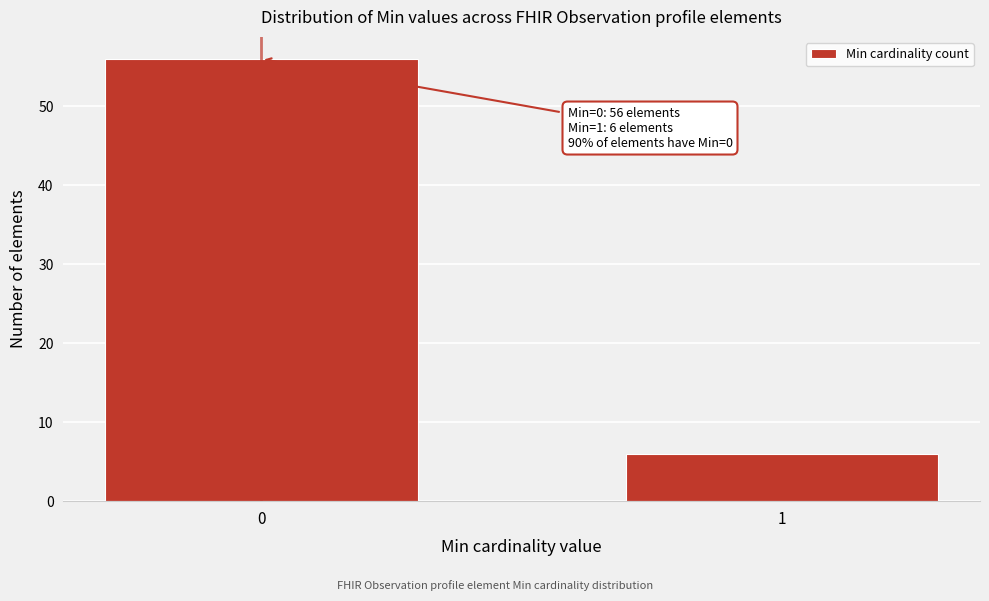

Reading left to right, transcribe all the data shown in this chart.

0=56	1=6